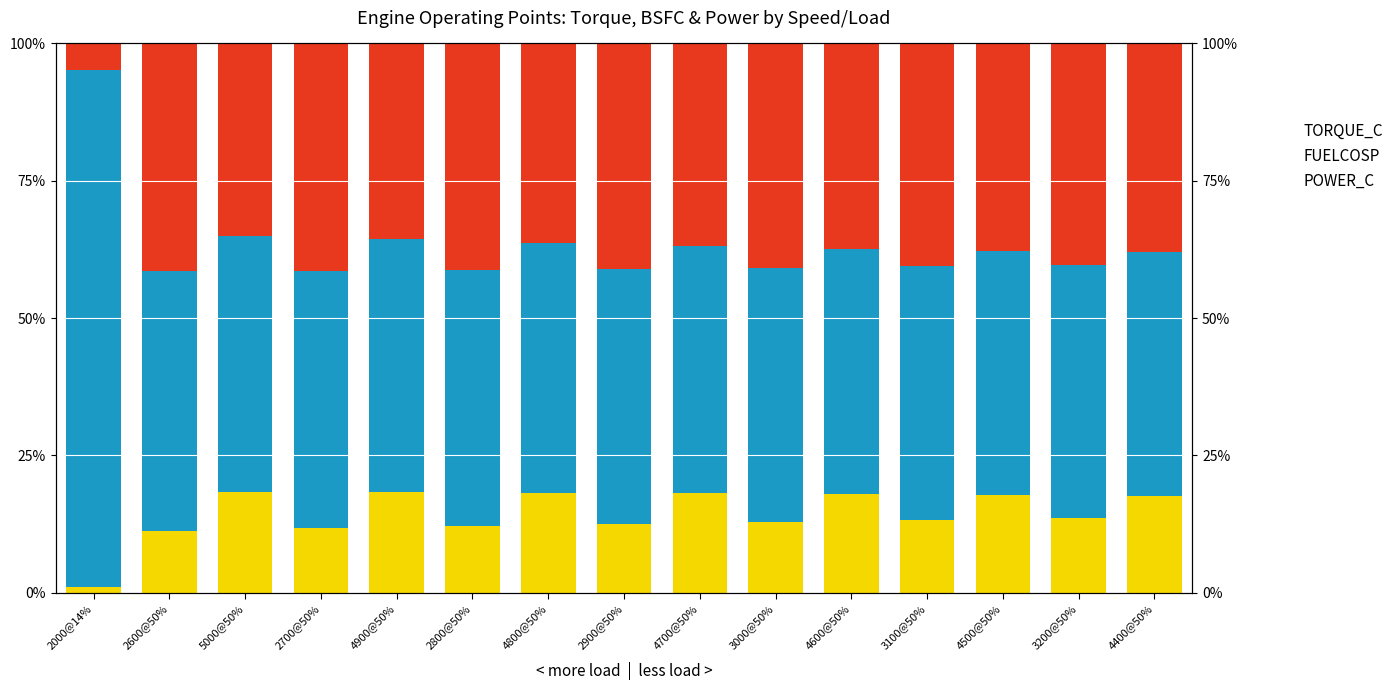

True or false: TORQUE_C has a value of 8.5 at 4900@50%.

False